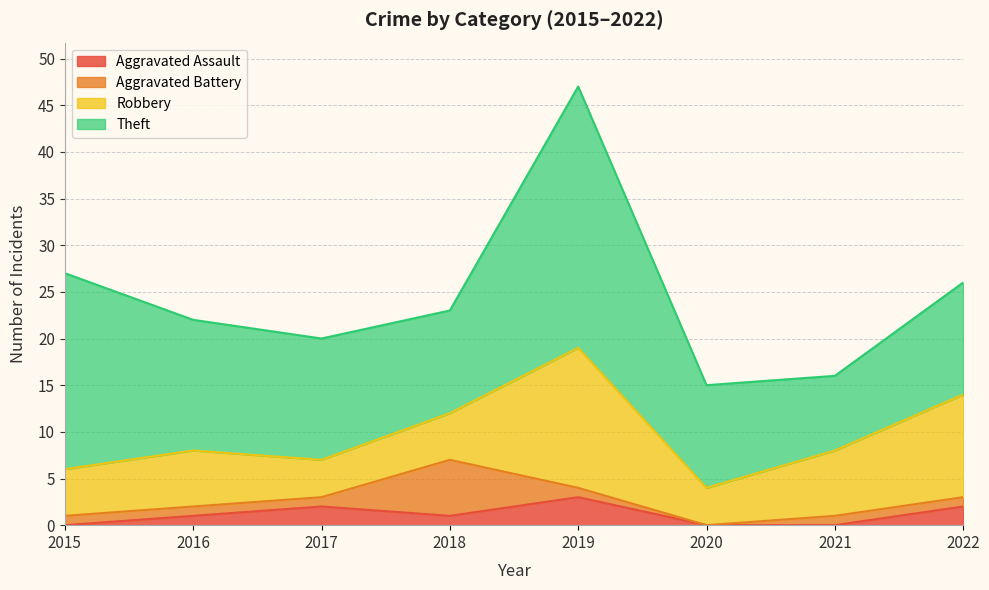

Reading right to left, extract all data points from this chart.

Aggravated Assault: 2022=2	2021=0	2020=0	2019=3	2018=1	2017=2	2016=1	2015=0
Aggravated Battery: 2022=1	2021=1	2020=0	2019=1	2018=6	2017=1	2016=1	2015=1
Robbery: 2022=11	2021=7	2020=4	2019=15	2018=5	2017=4	2016=6	2015=5
Theft: 2022=12	2021=8	2020=11	2019=28	2018=11	2017=13	2016=14	2015=21